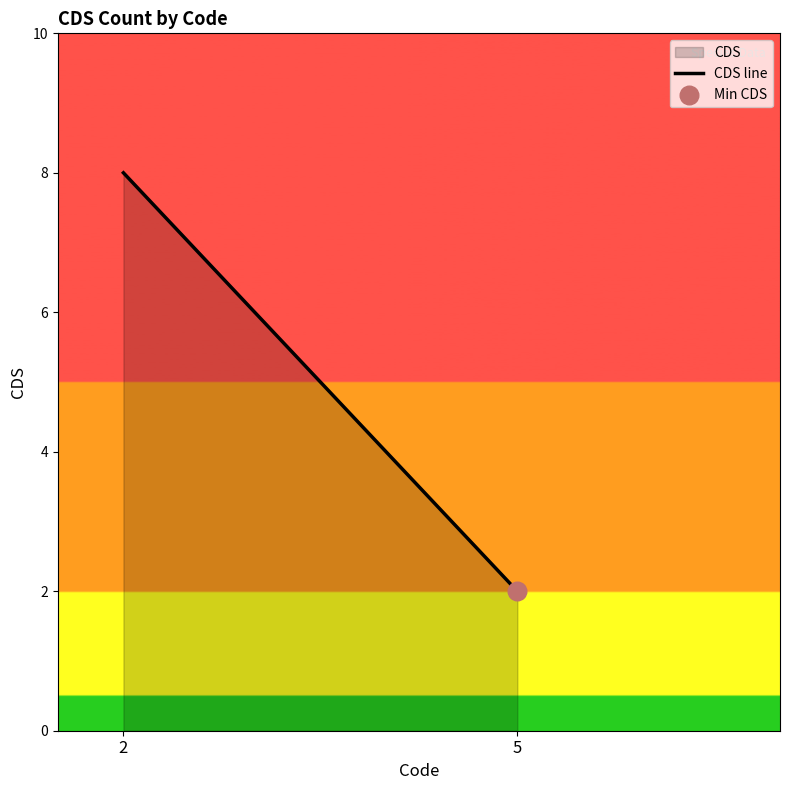

What is the ratio of the value at 5 to the value at 2?

0.2